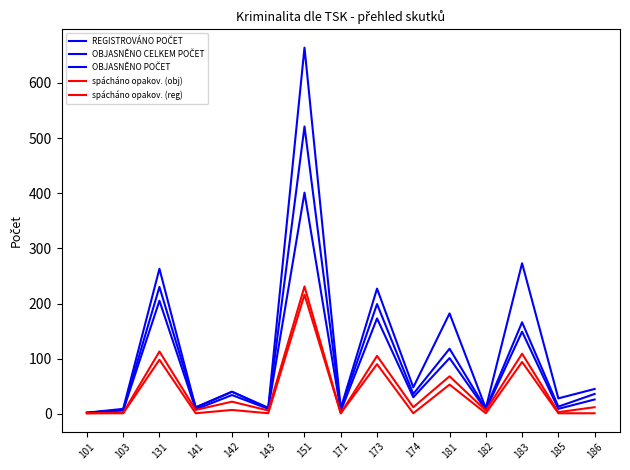

True or false: spácháno opakov. (reg) has more than 2 points higher than both neighbors.

True